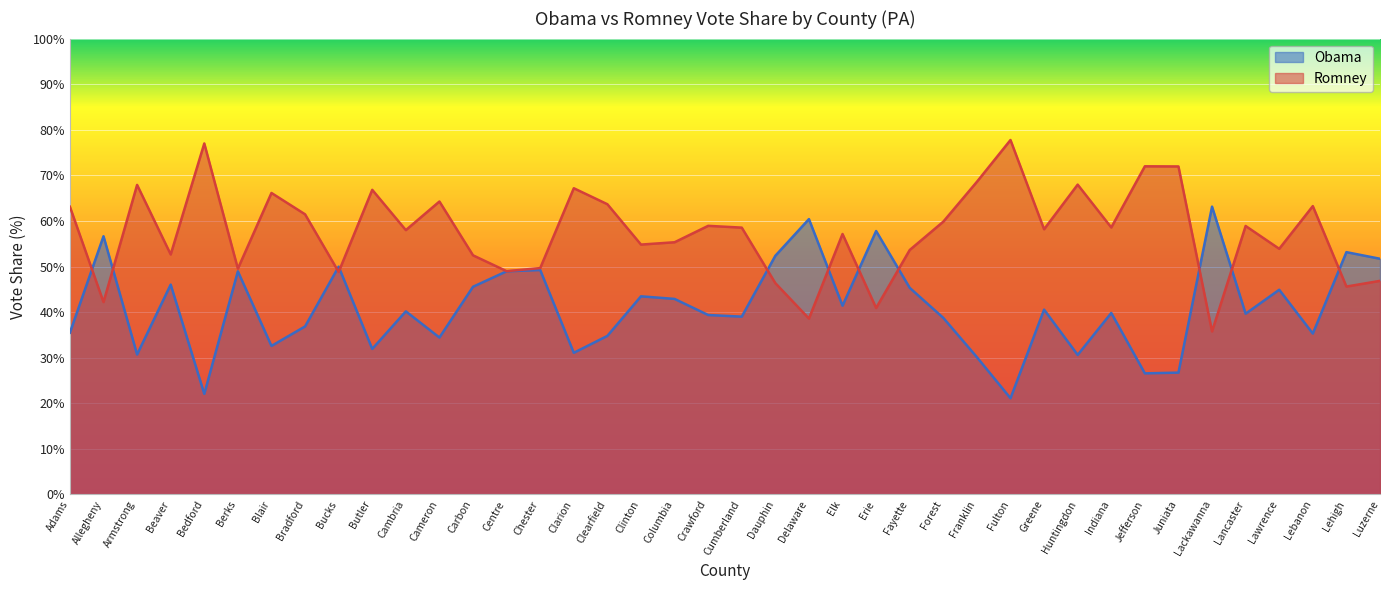

What position from the left is Lebanon?

38